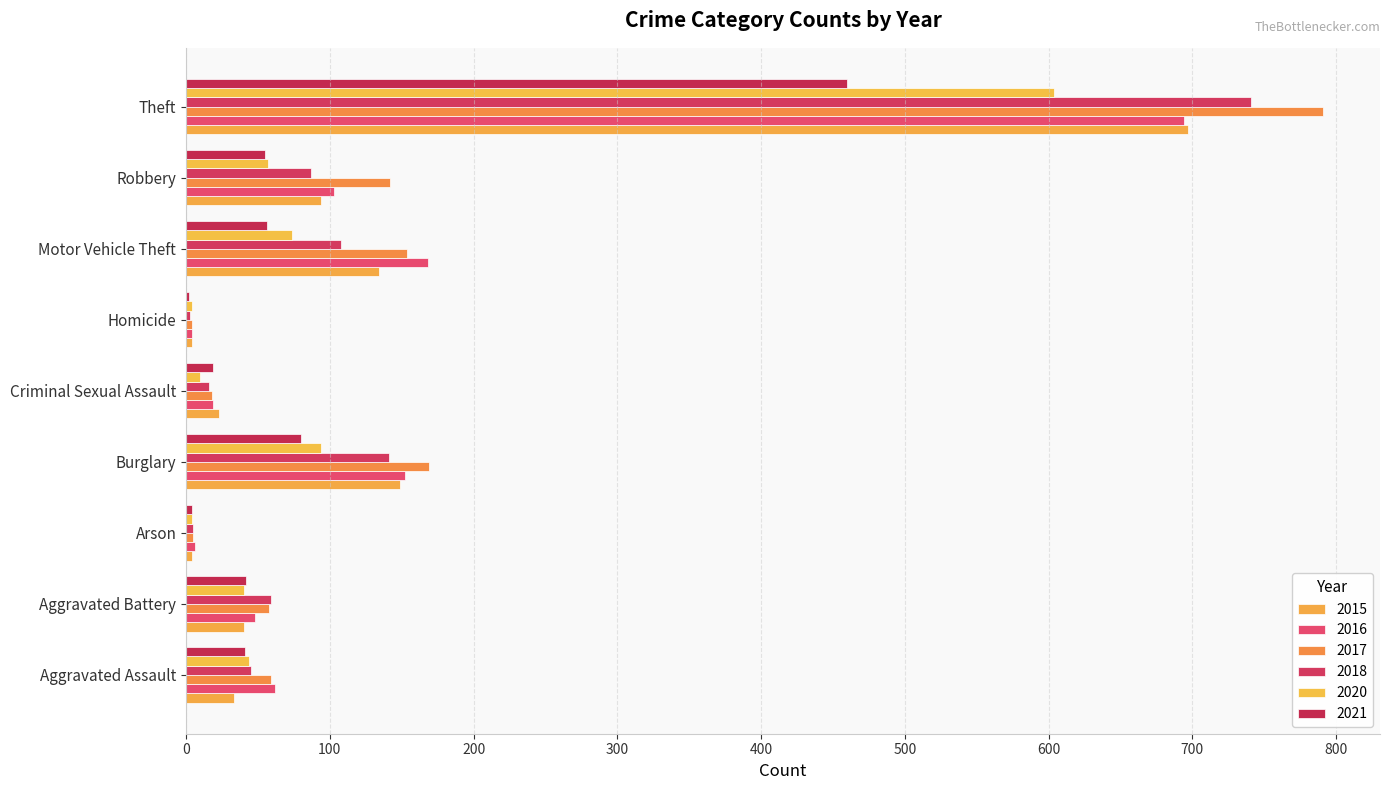

At which label is 2017 closest to 397?

Burglary